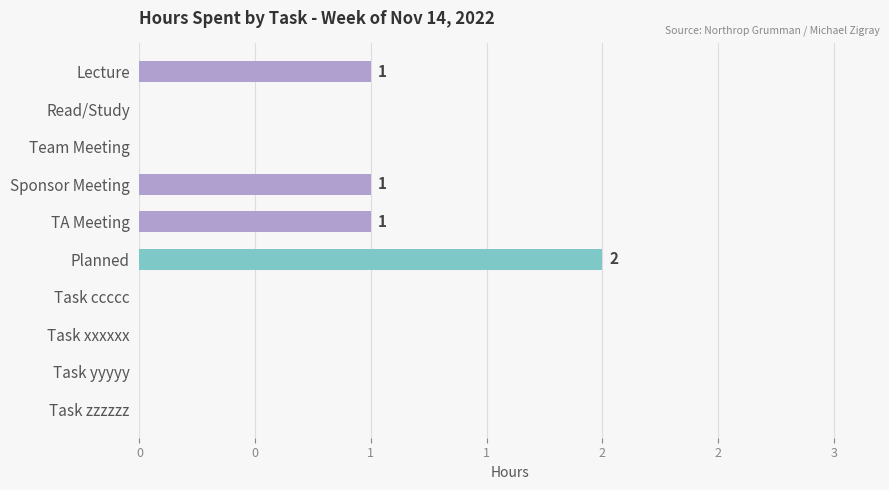

Are the bars grouped side by side (vs. stacked)?

No